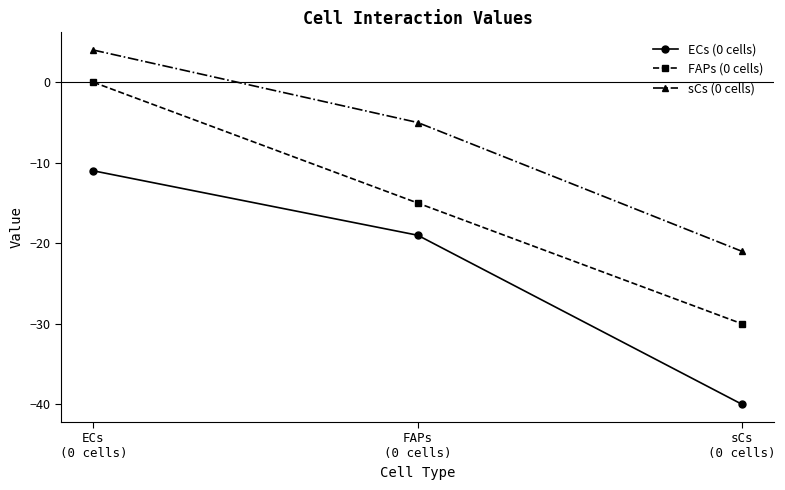

At which label does FAPs (0 cells) reach its minimum?

sCs
(0 cells)